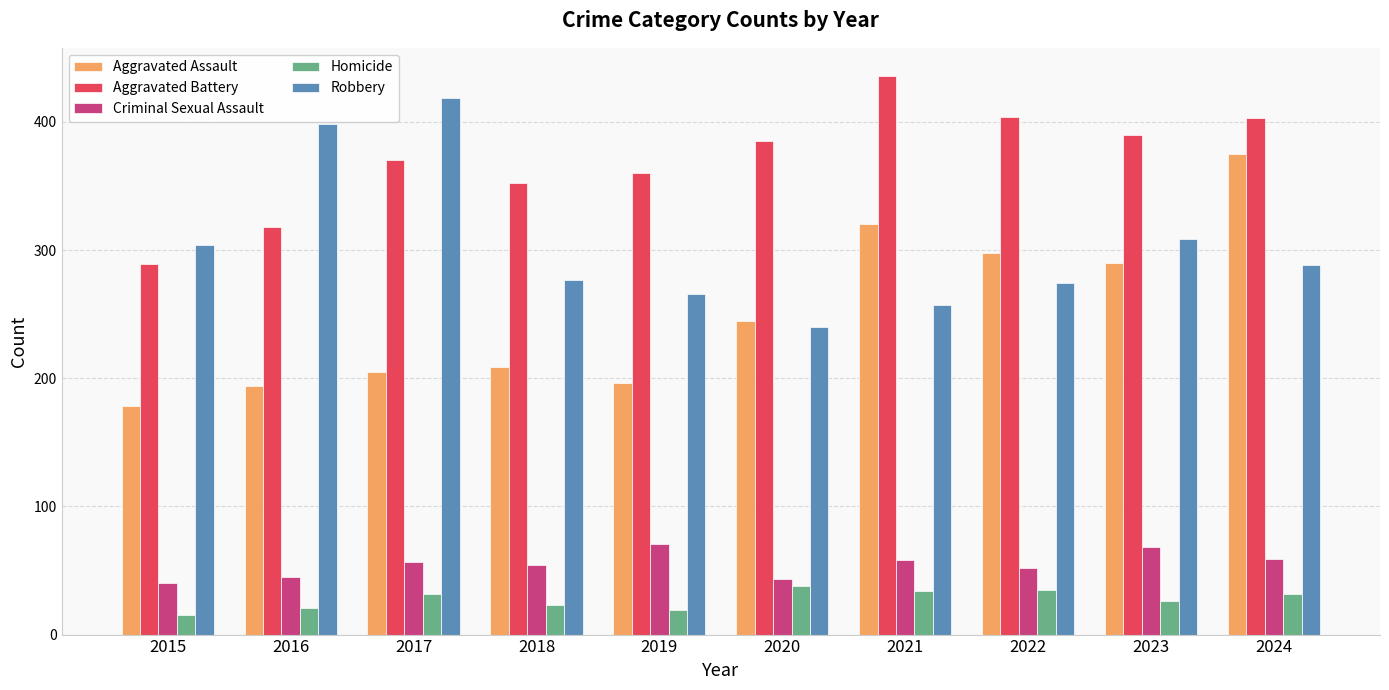

What is the difference between the highest and lowest values at 2024?

371